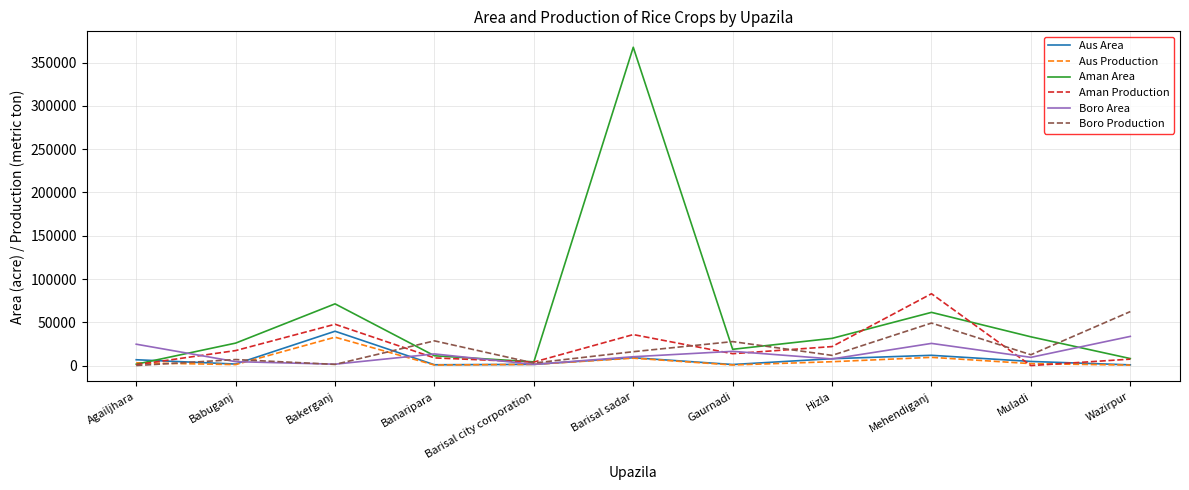

Is it true that Aman Area equals 71330.0 at Bakerganj?

True